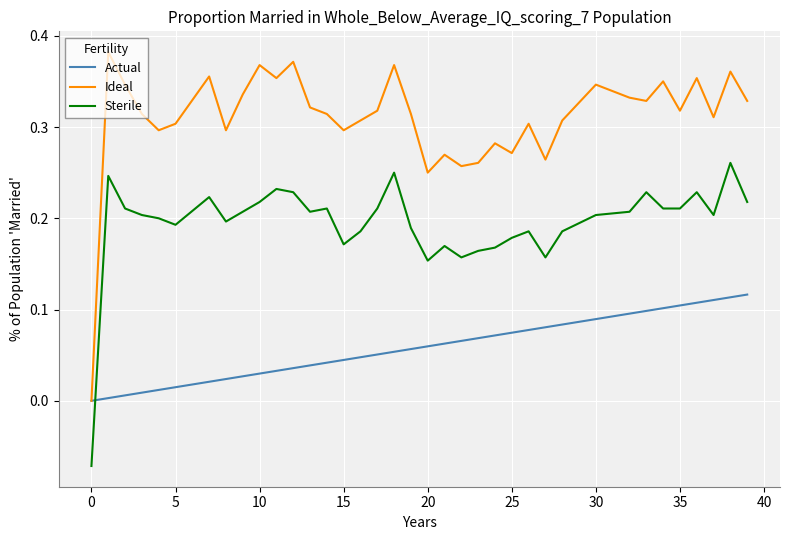

Which series has the largest total across all categories?

Ideal